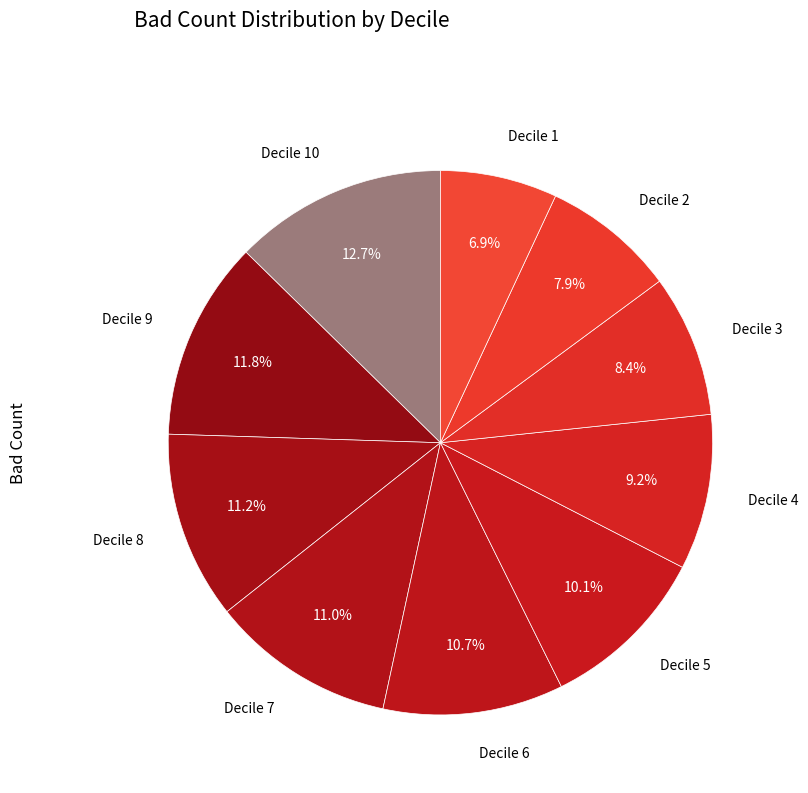

Is it true that Decile 2 is 8% of the pie?

True